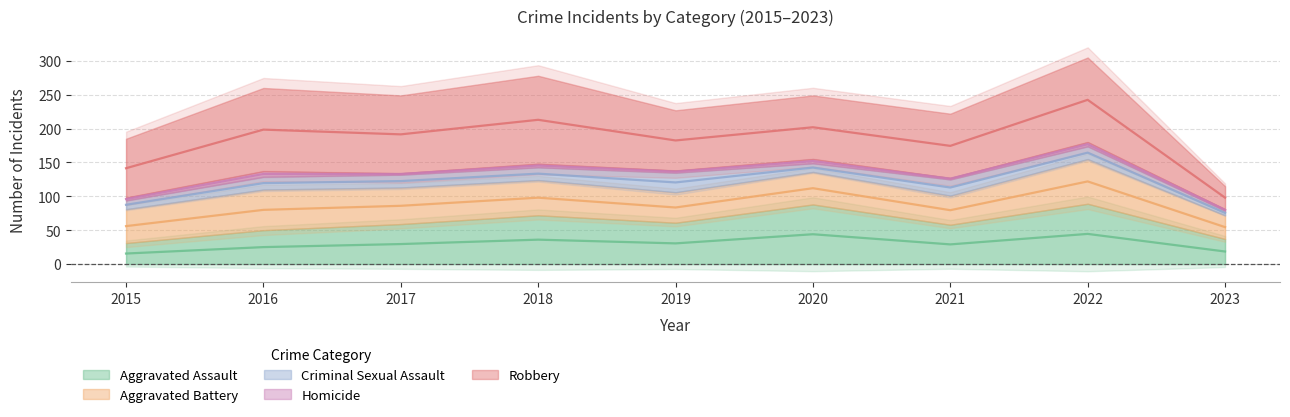

True or false: Criminal Sexual Assault and Robbery intersect in this chart.

False